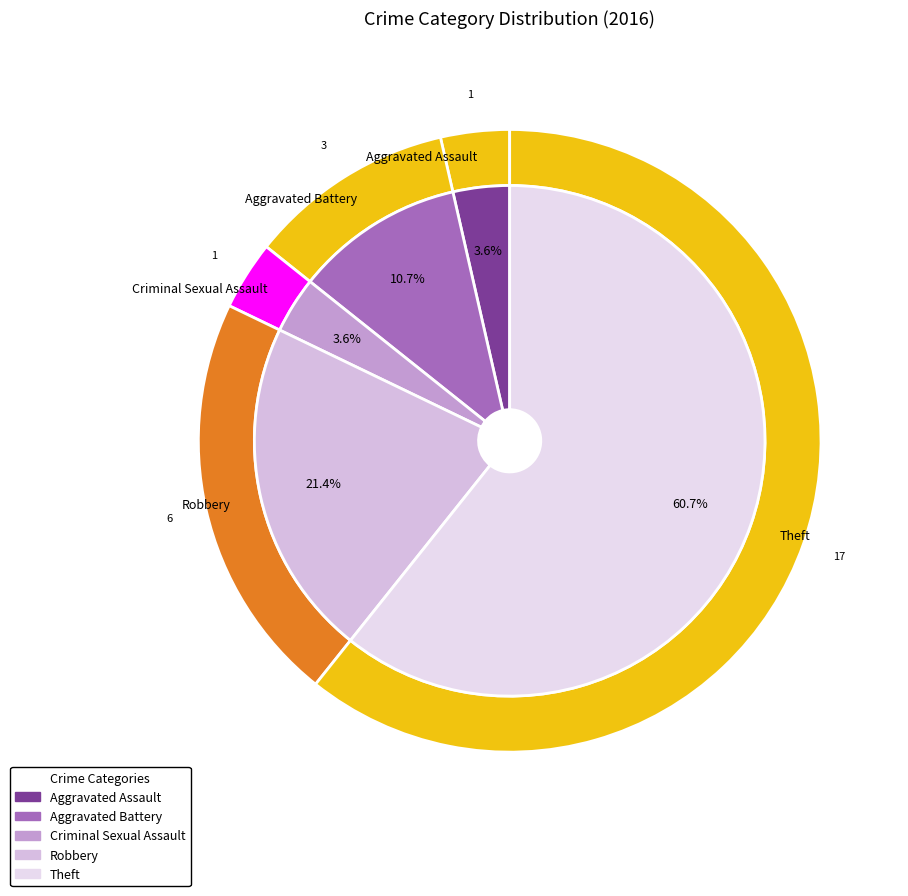

What is the largest slice in the pie chart?

Theft